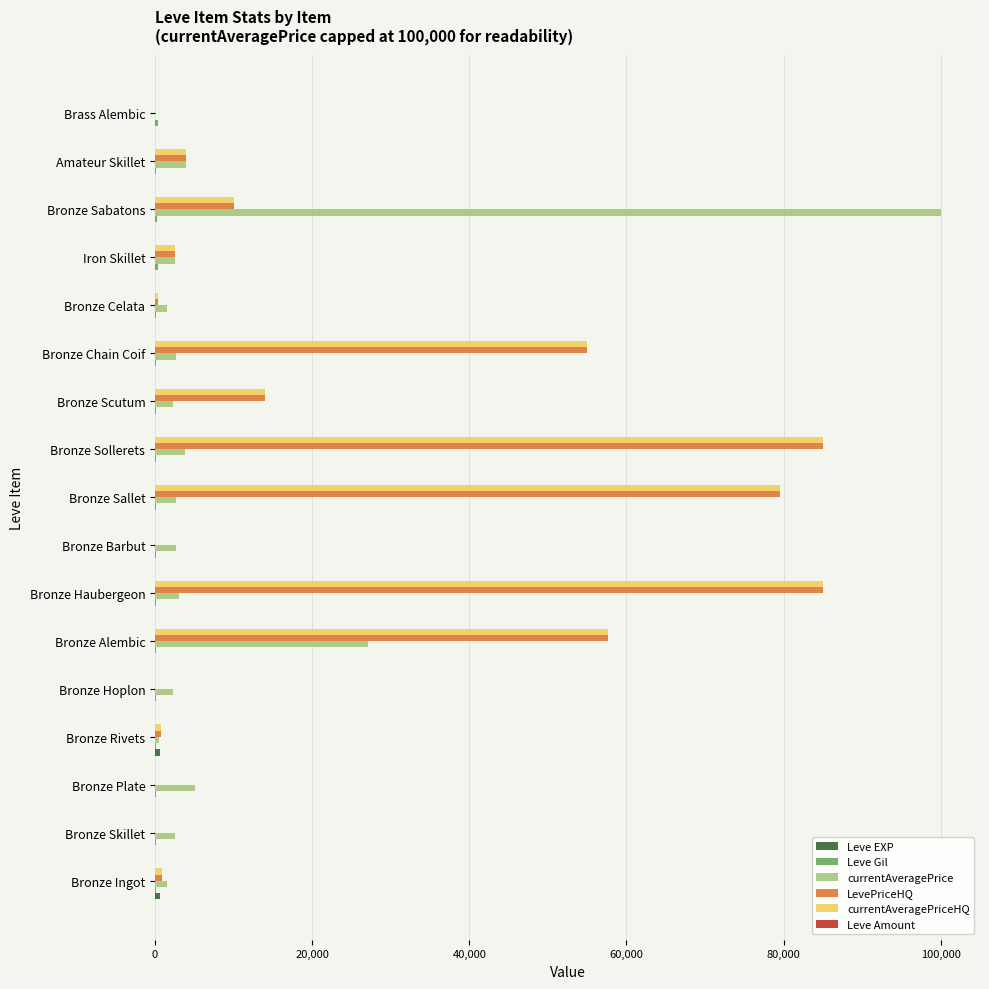

Which series changed the most between Bronze Celata and Bronze Sabatons?

currentAveragePrice